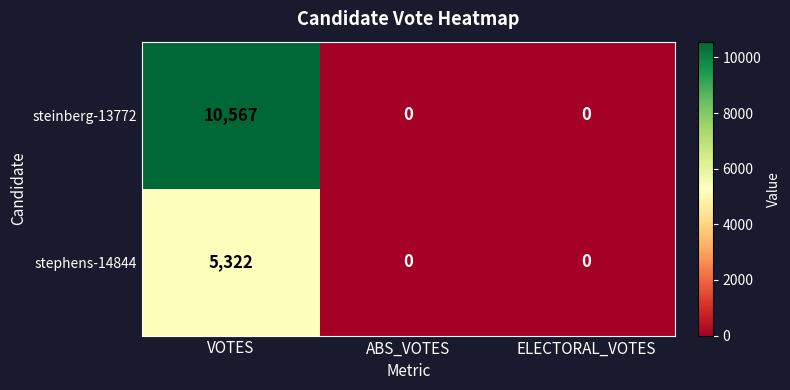

What value does the stephens-14844 series have at VOTES, to the nearest 50?

5300